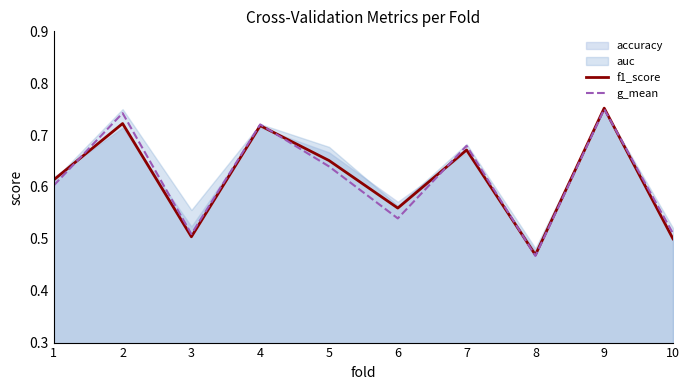

What is the sum of all f1_score values?

6.2